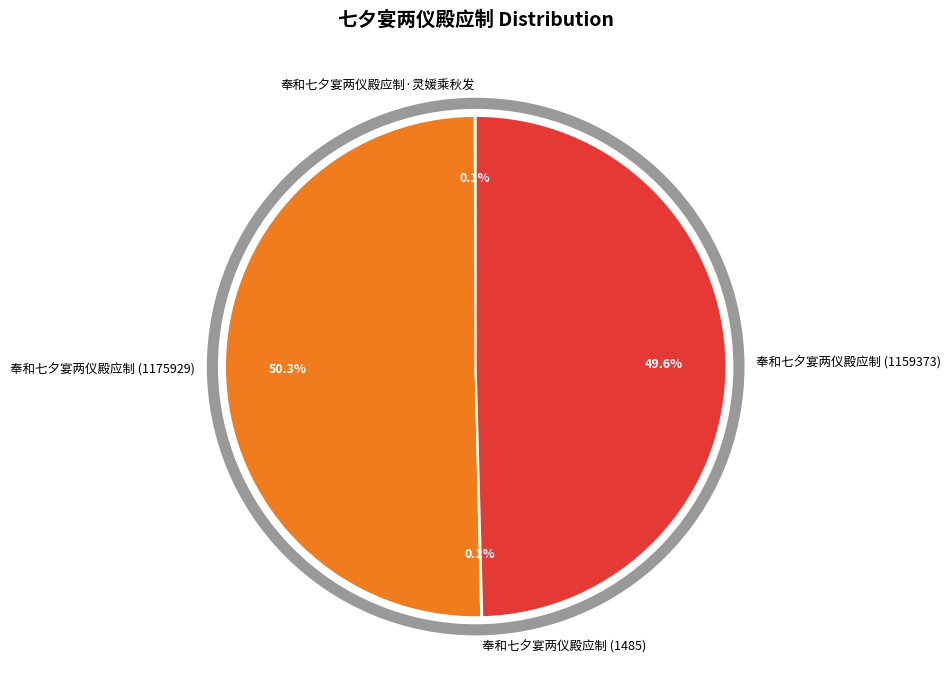

What is the largest slice in the pie chart?

奉和七夕宴两仪殿应制 (1175929)